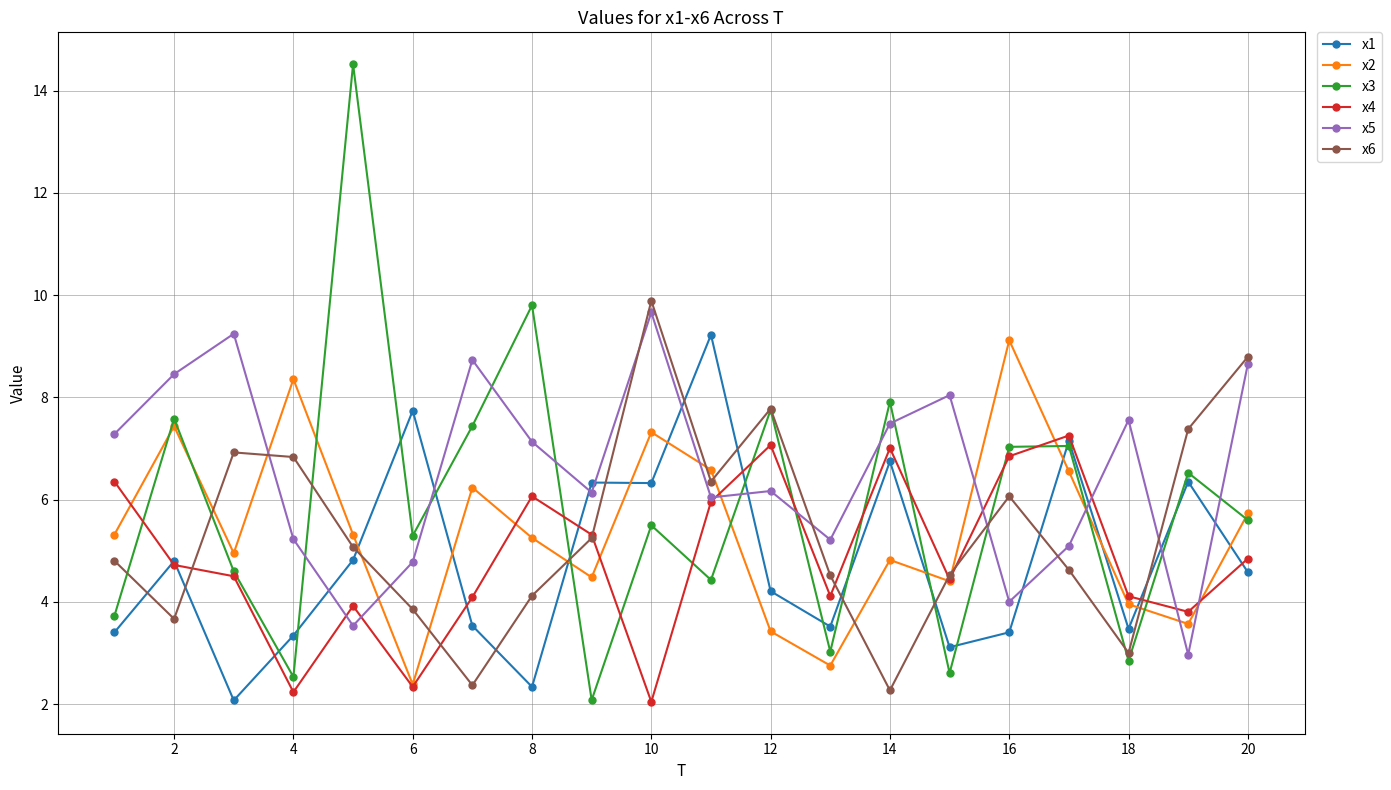

What is the greatest value displayed?

14.5